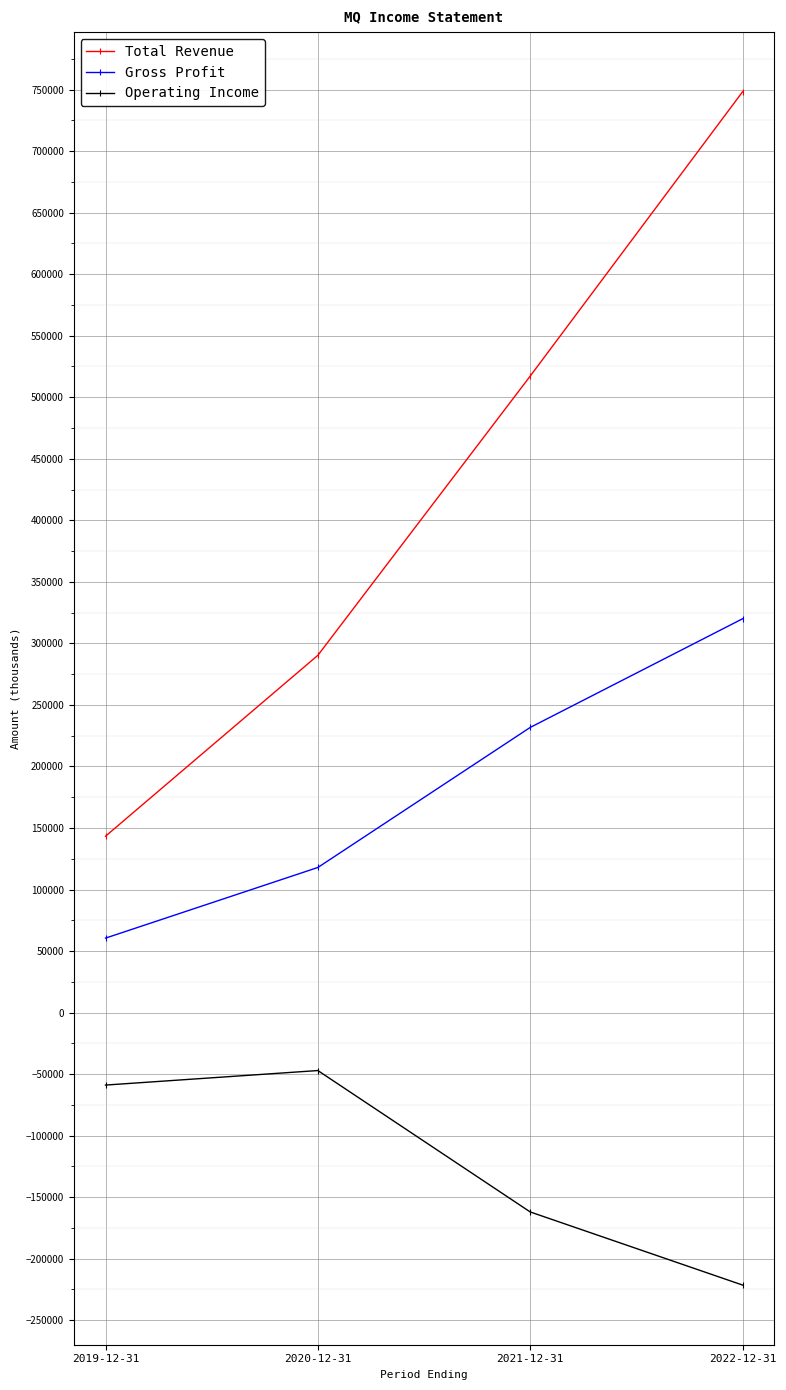

True or false: Total Revenue and Gross Profit intersect in this chart.

False